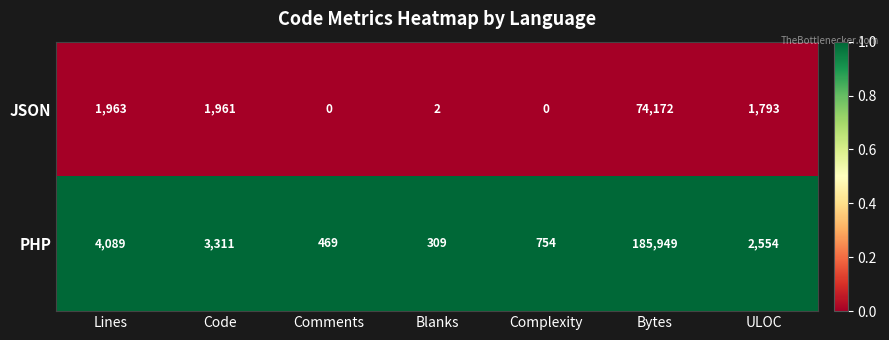

What is the difference between the highest and lowest values at Blanks?

307